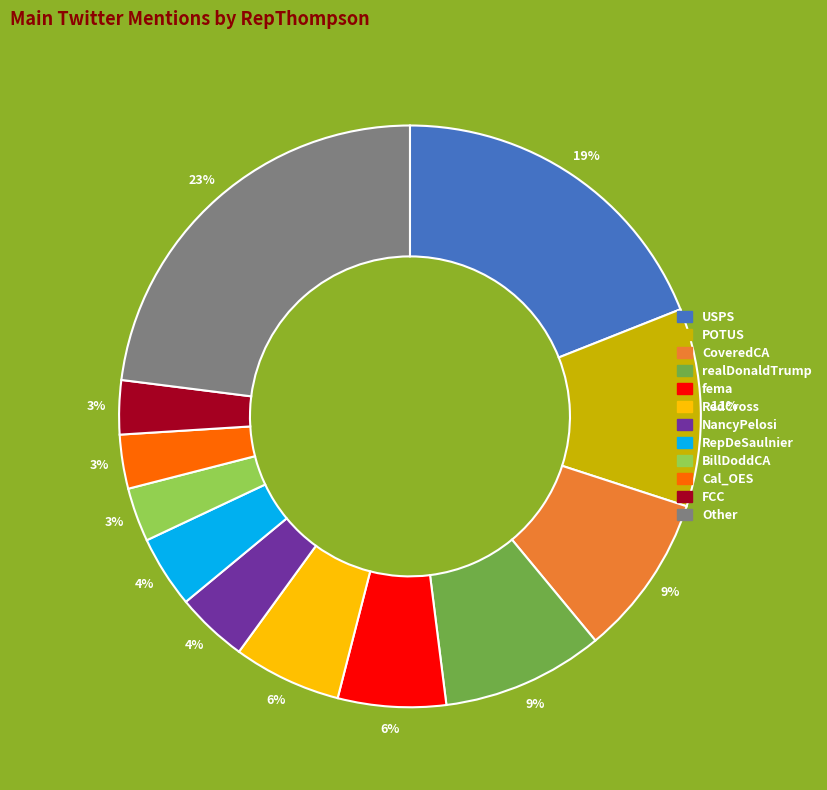

To the nearest percent, what percentage of the pie is FCC?

3%